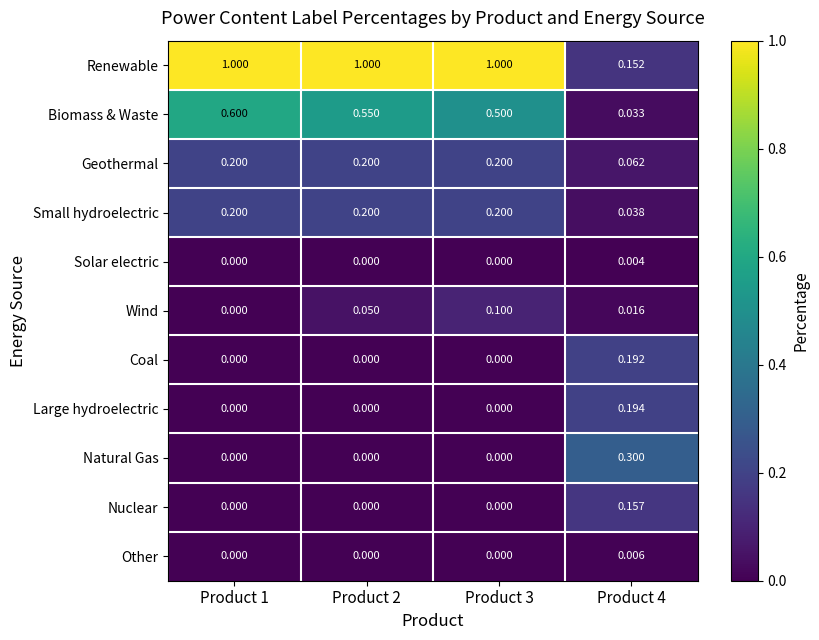

Rank the series at Product 4 from highest to lowest value.

Natural Gas, Large hydroelectric, Coal, Nuclear, Renewable, Geothermal, Small hydroelectric, Biomass & Waste, Wind, Other, Solar electric